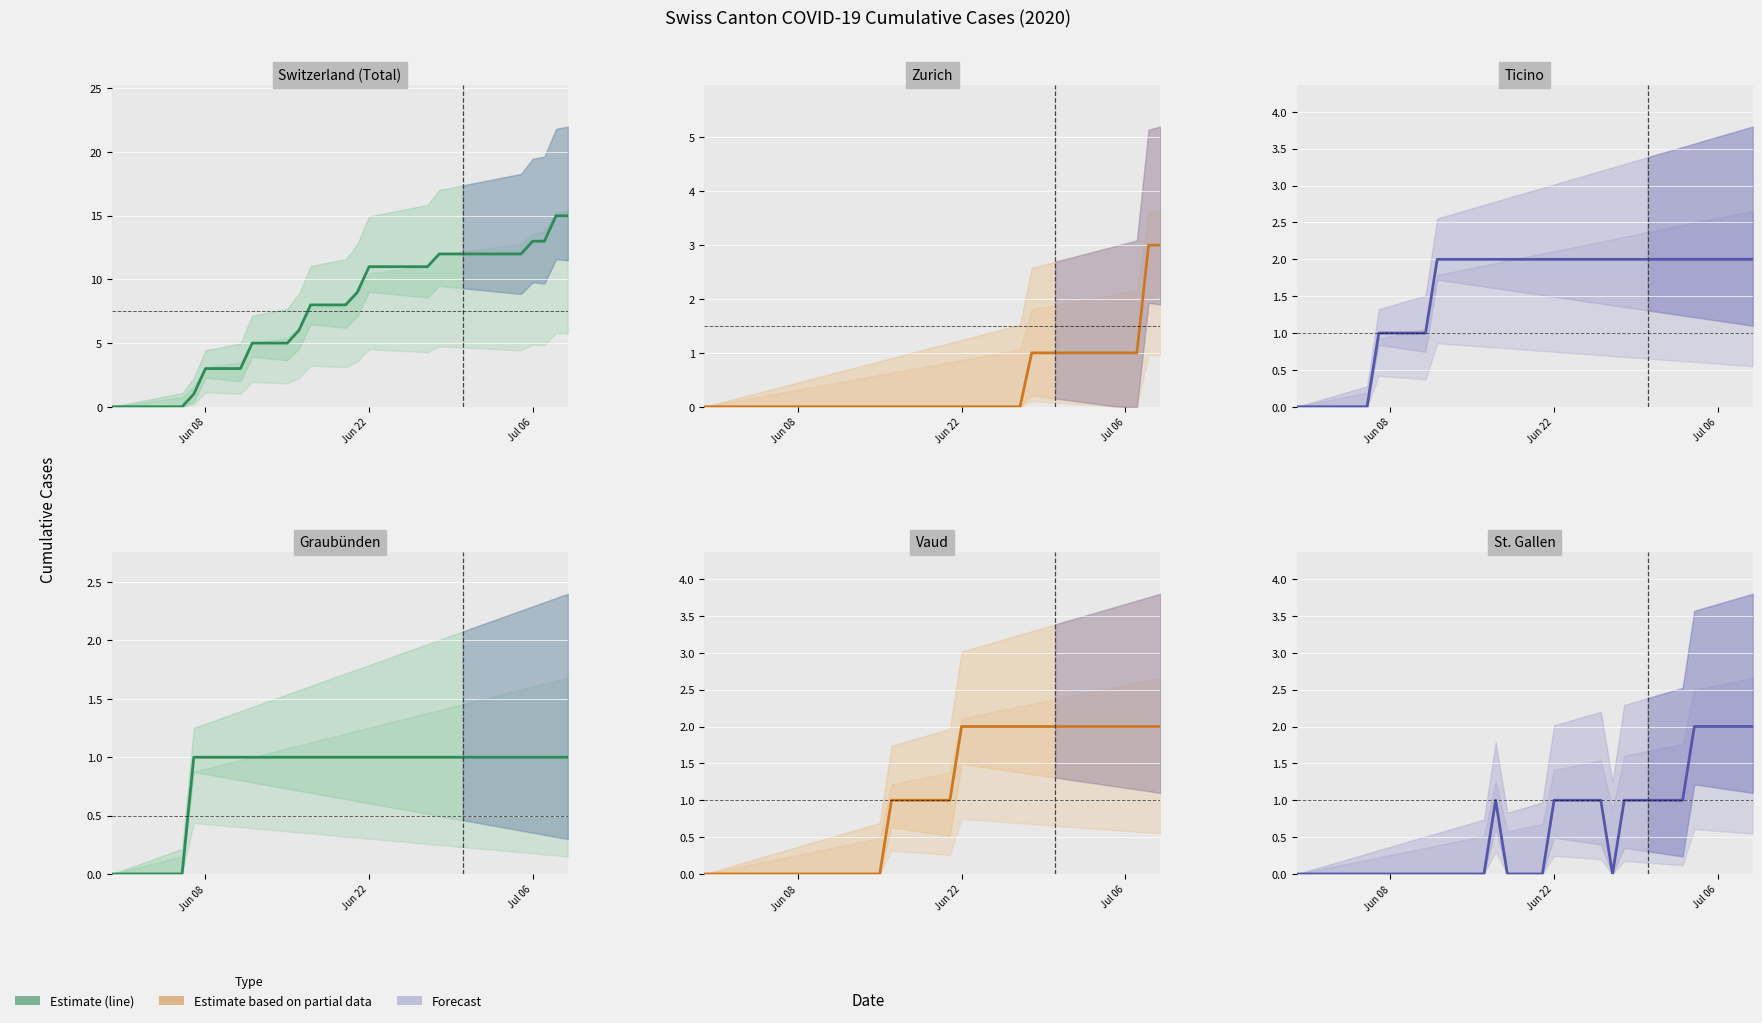

Is this an area chart (filled region under the line)?

No